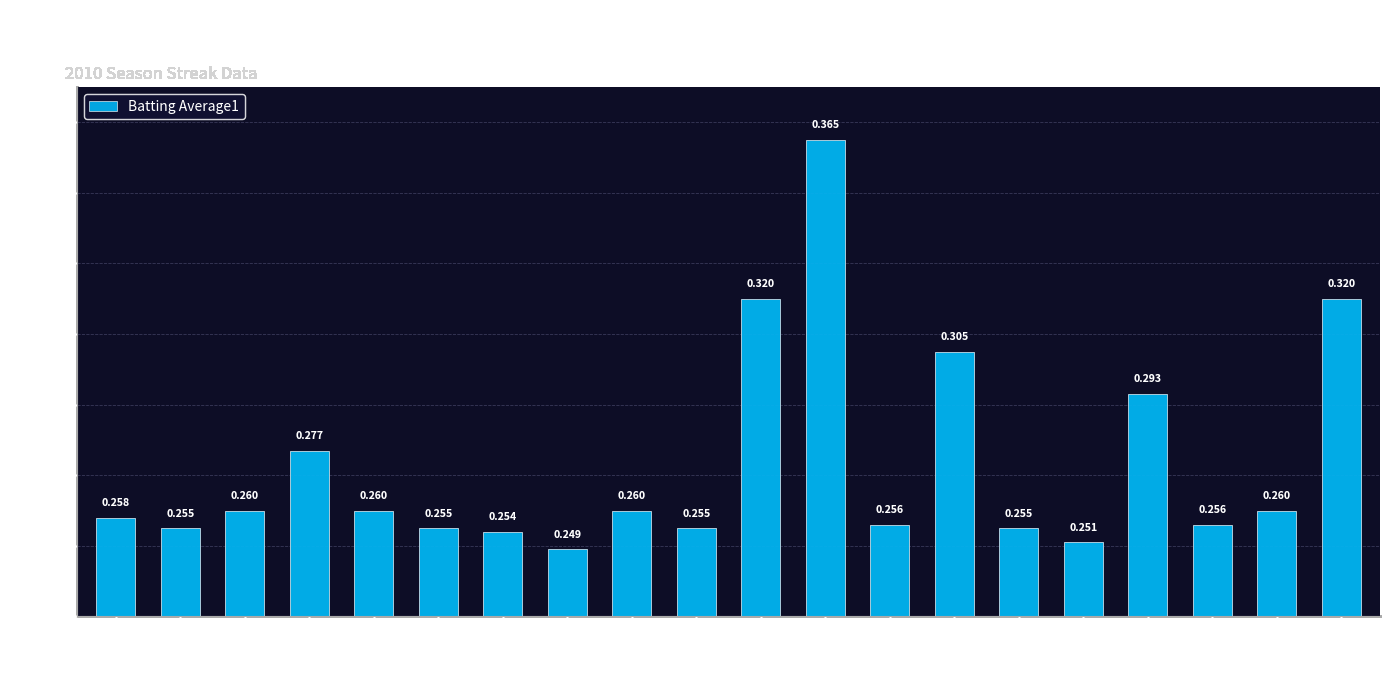

List the labels in order of value, largest first.

12, 11, 20, 14, 17, 4, 3, 5, 9, 19, 1, 13, 18, 2, 6, 10, 15, 7, 16, 8